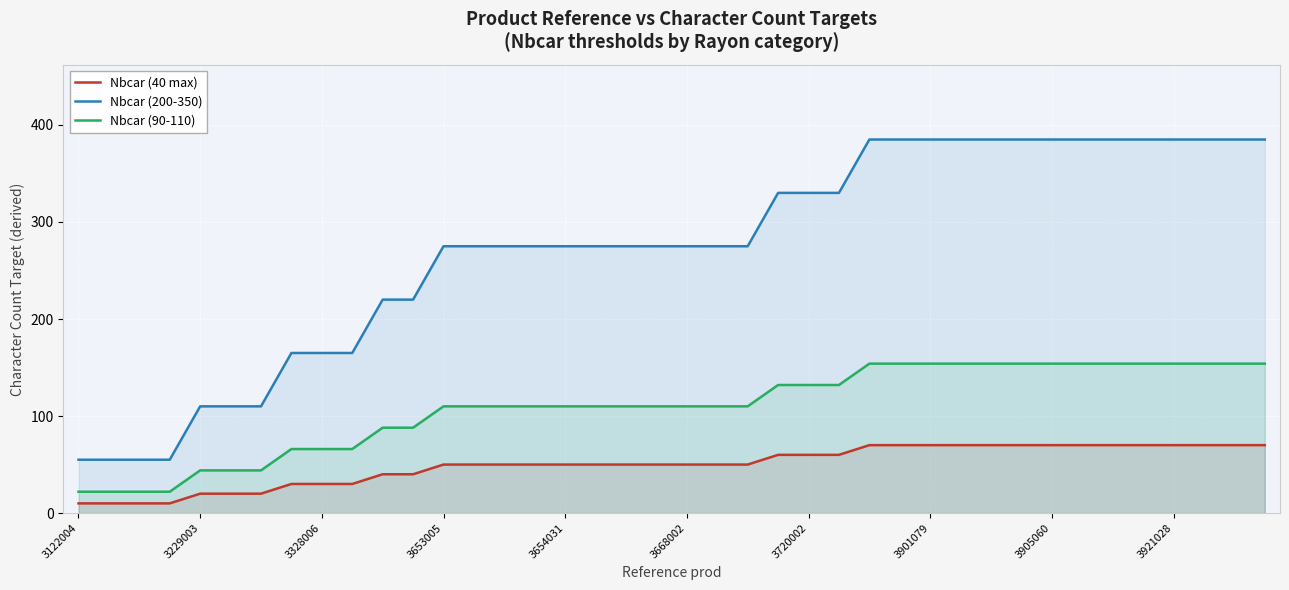

True or false: Nbcar (200-350) has more than 1 interior local peaks.

False